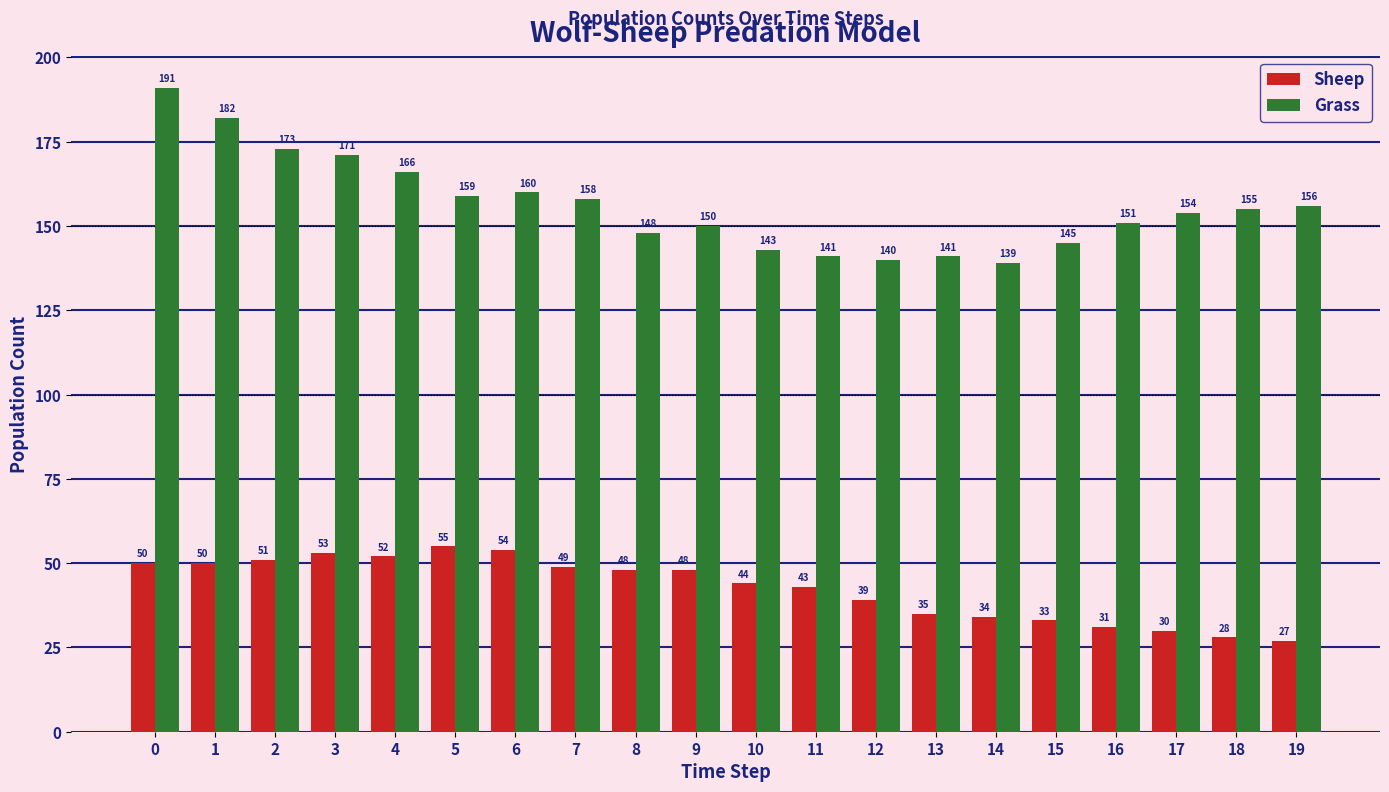

What is the total value across all series at 13?

176